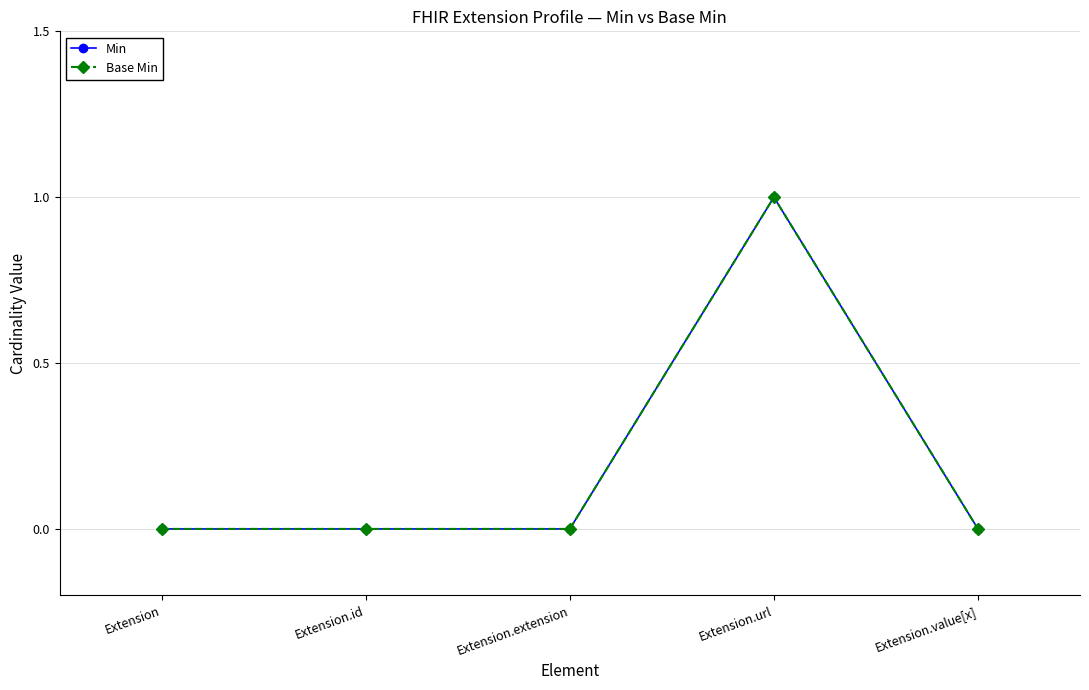

Is this an area chart (filled region under the line)?

No